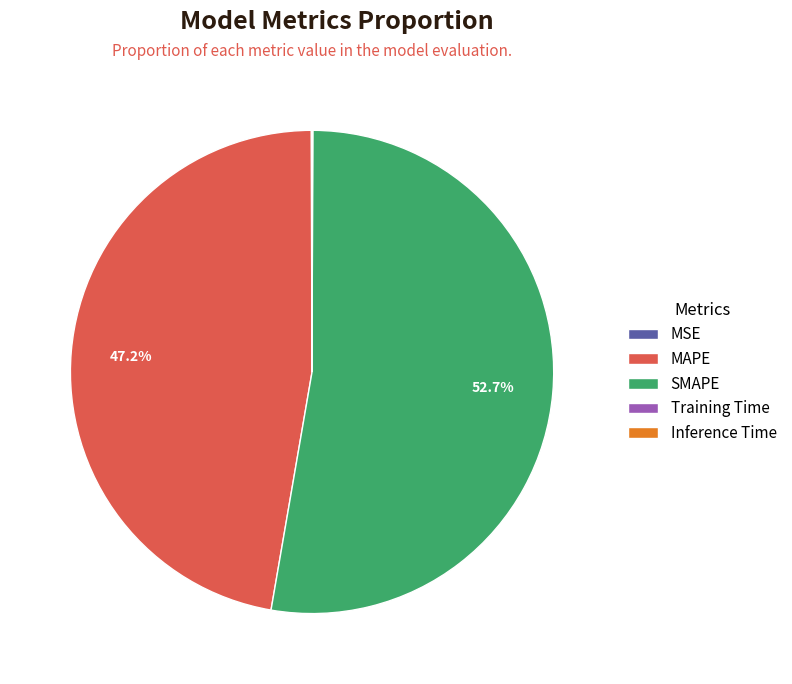

What is the majority slice?

SMAPE